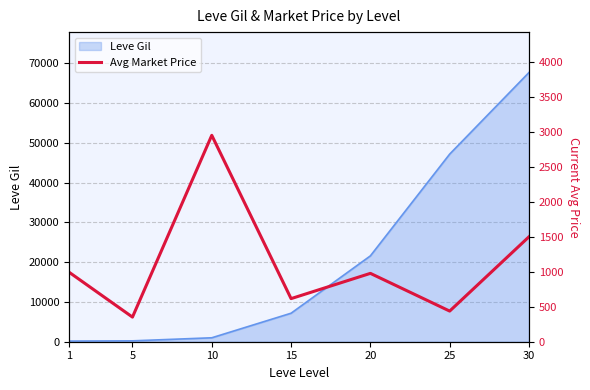

The chart shows a value of 1888 at 10. True or false?

False